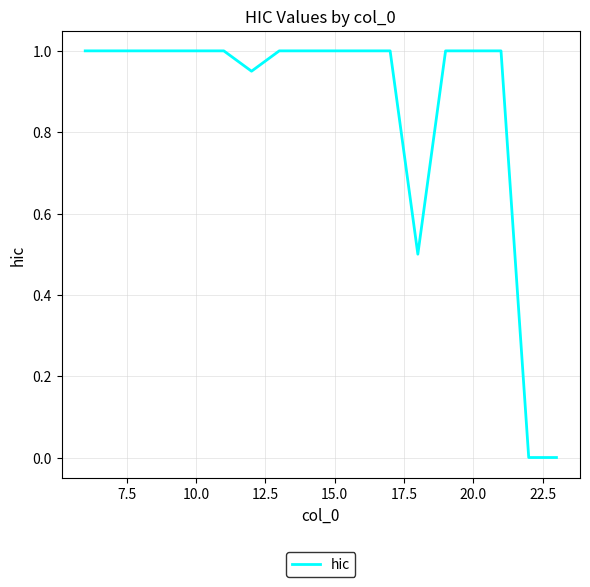

What is the greatest value displayed?

1.0